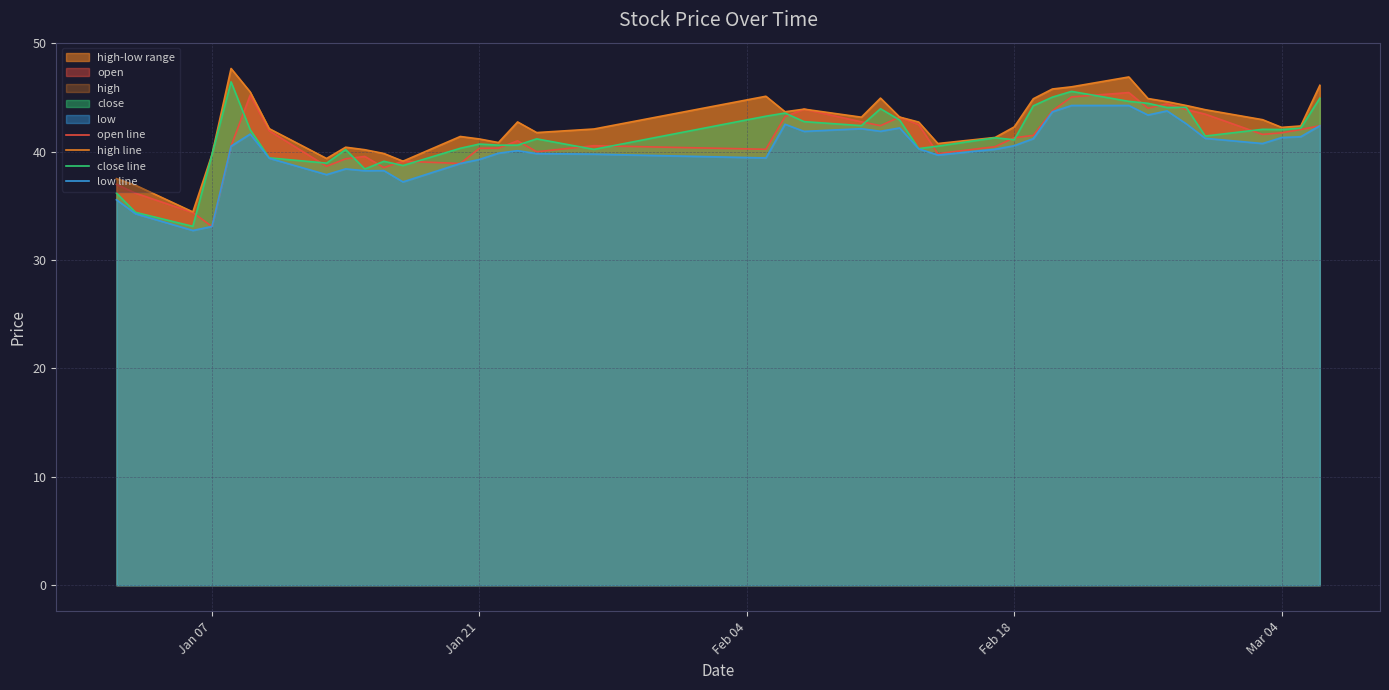

How many data points in high line are above 42?

25